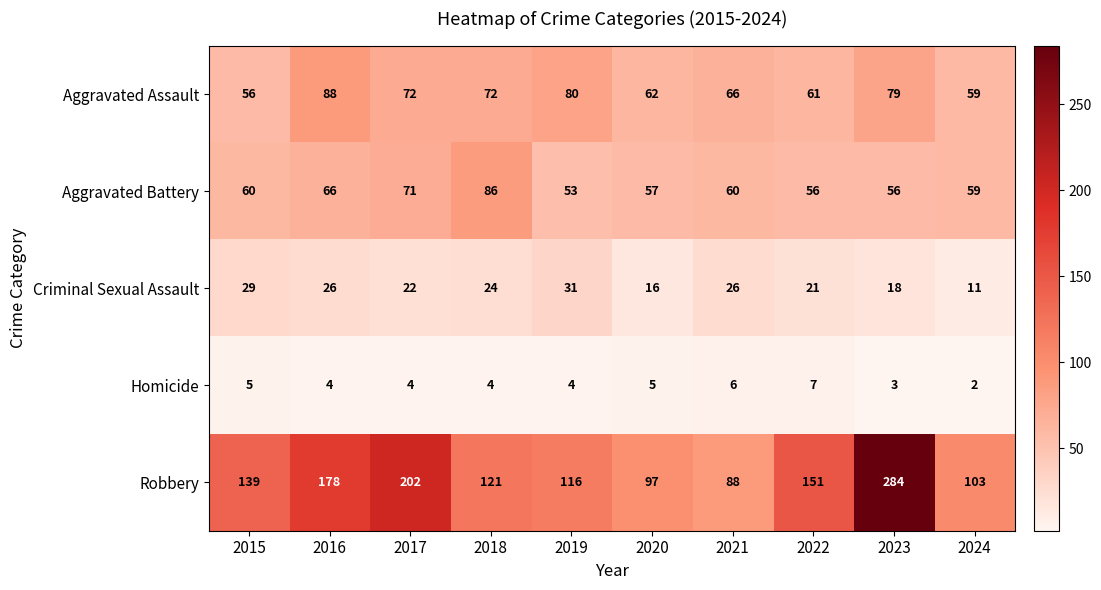

What is the minimum value shown in the chart?

2